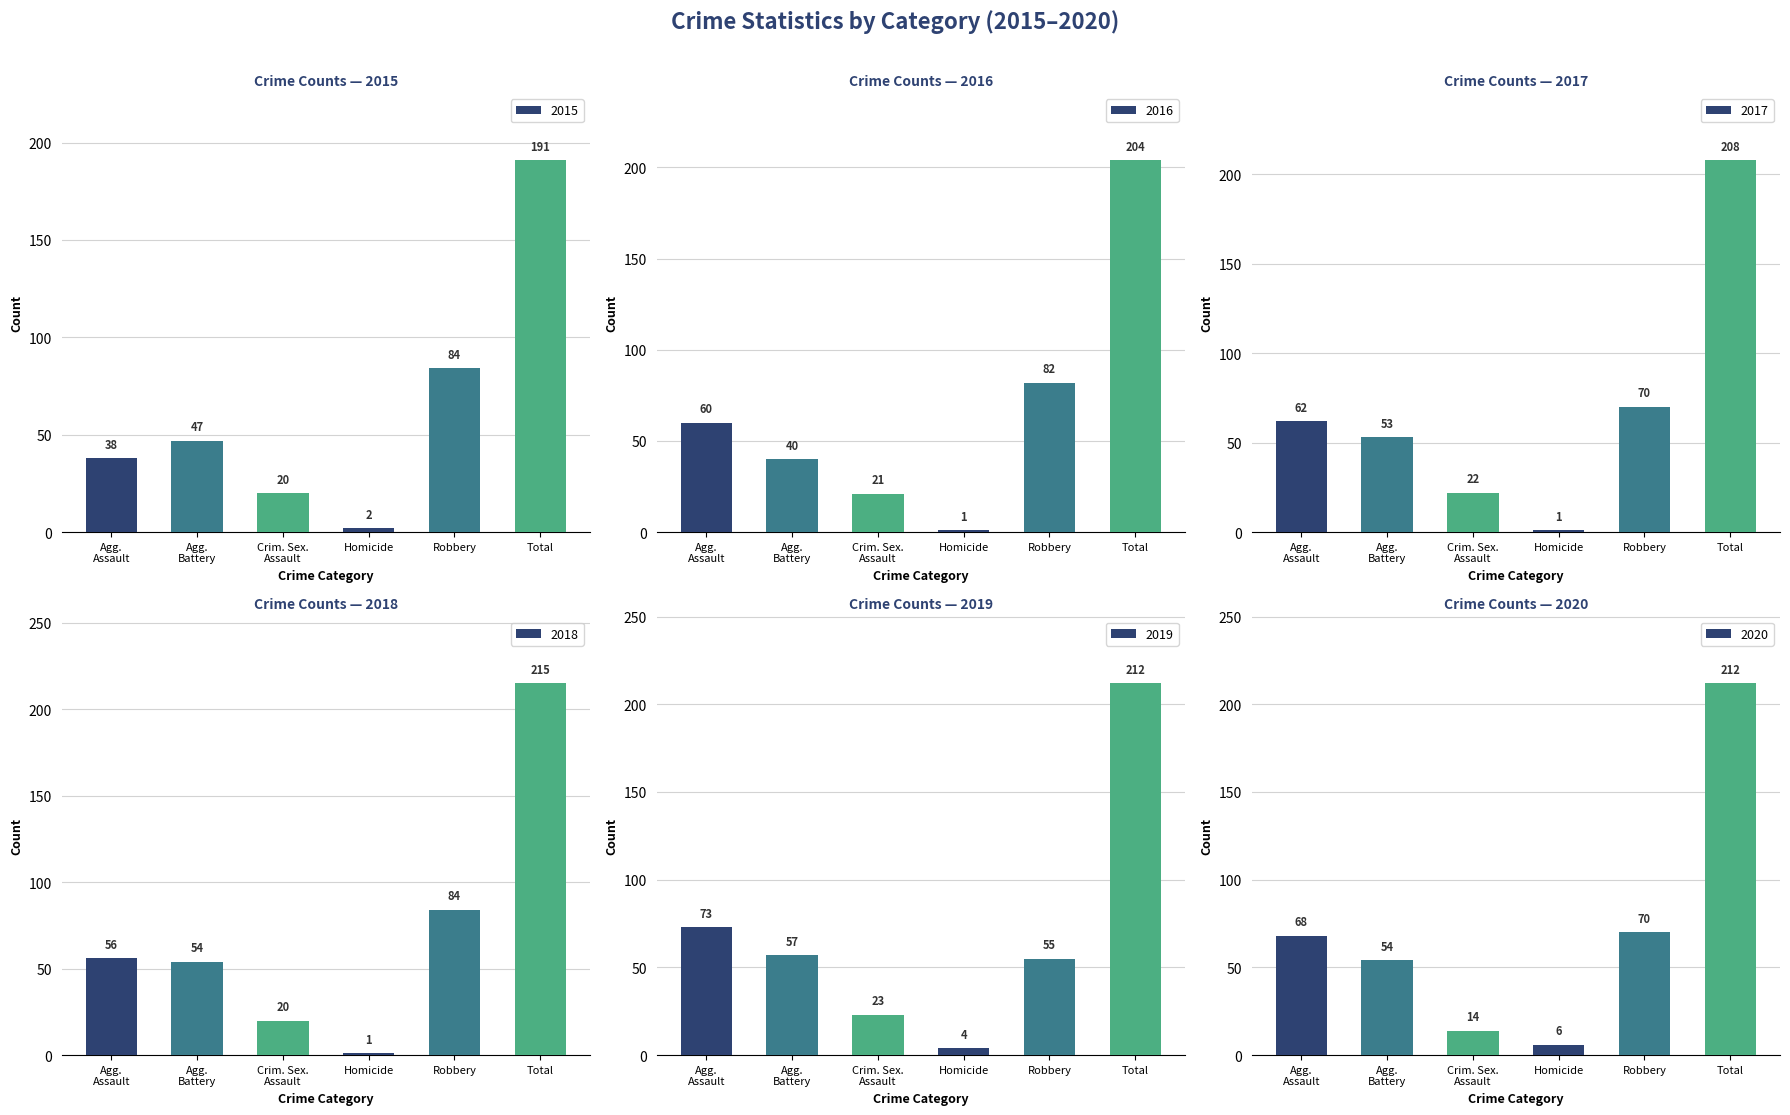

Which series has the widest spread of values?

2018